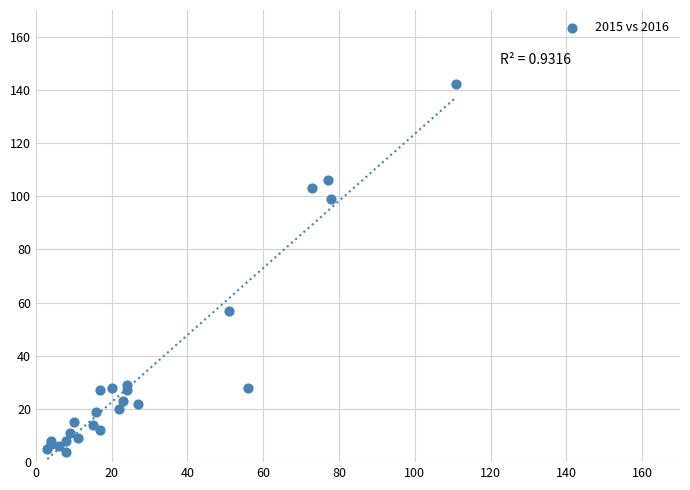

What Y value in the scatter plot is closest to 73?

57